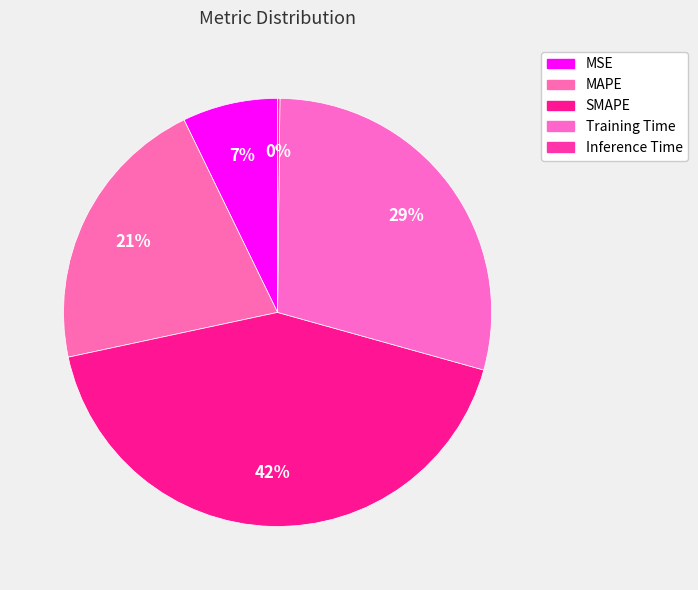

Between Training Time and Inference Time, which is larger?

Training Time